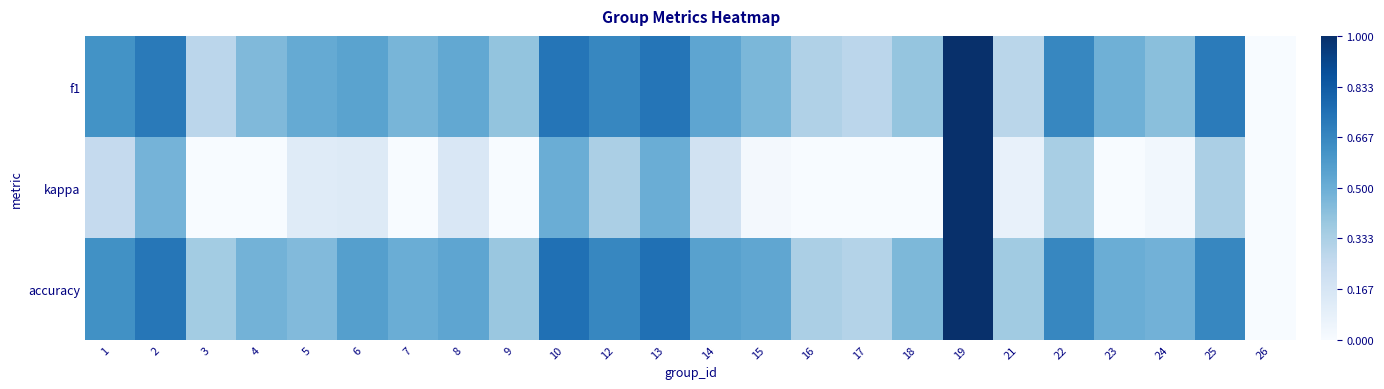

Which series has the widest spread of values?

kappa